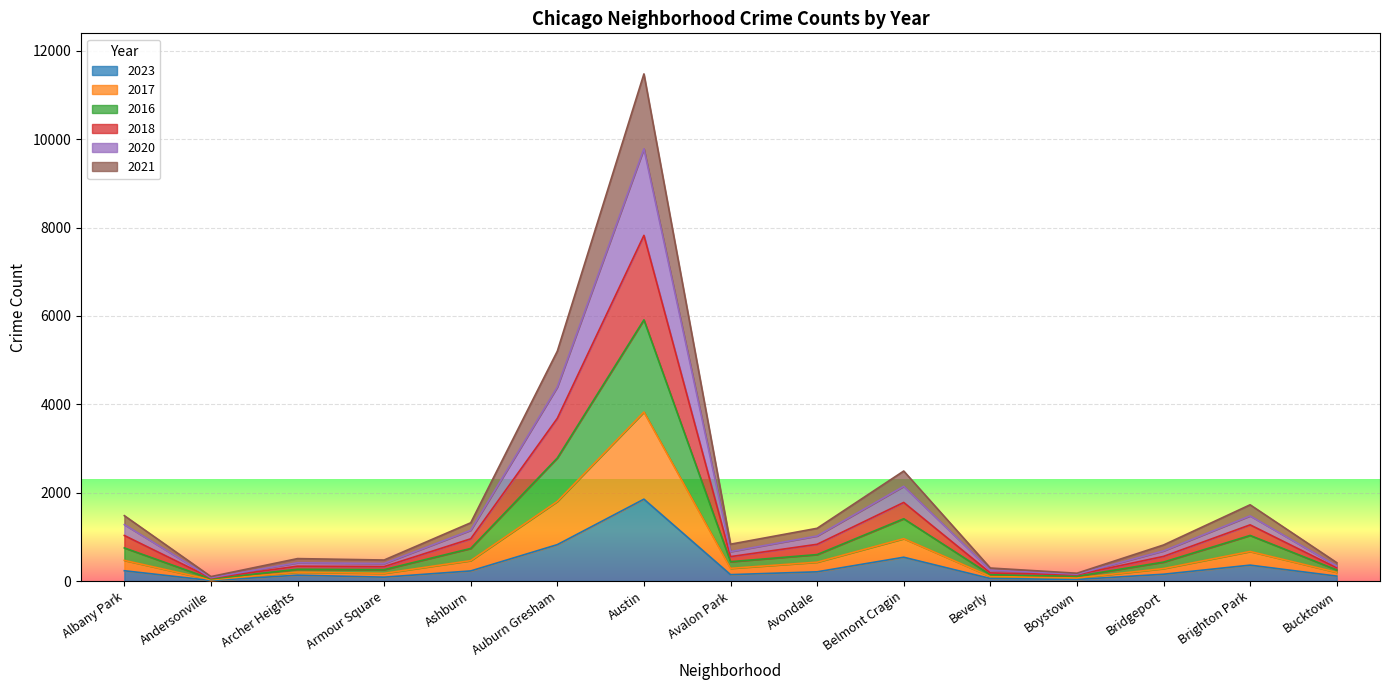

What is the maximum value shown in the chart?

11476